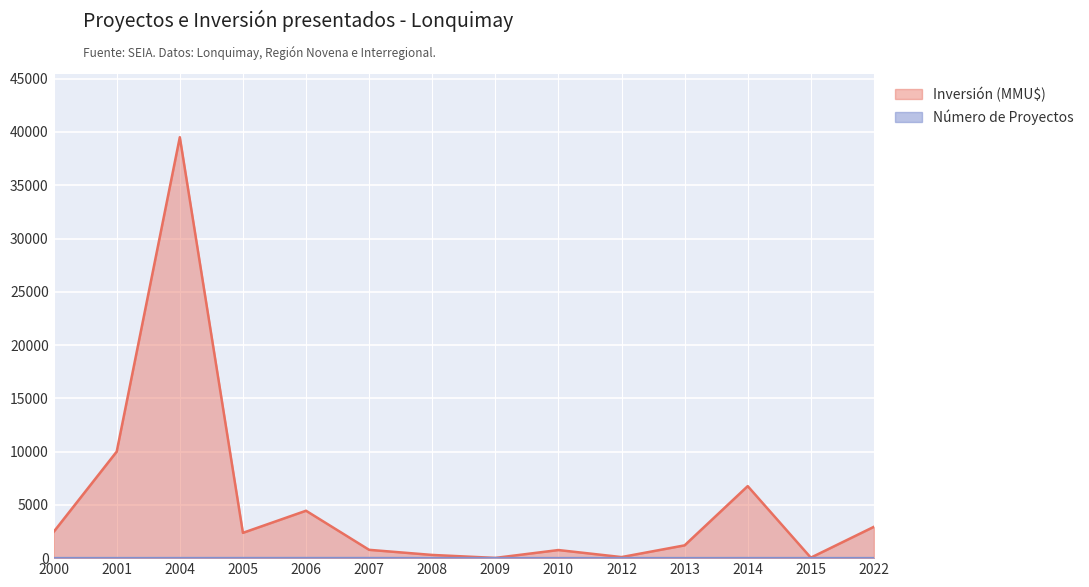

True or false: Inversión (MMU$) and Número de Proyectos cross at least once.

False